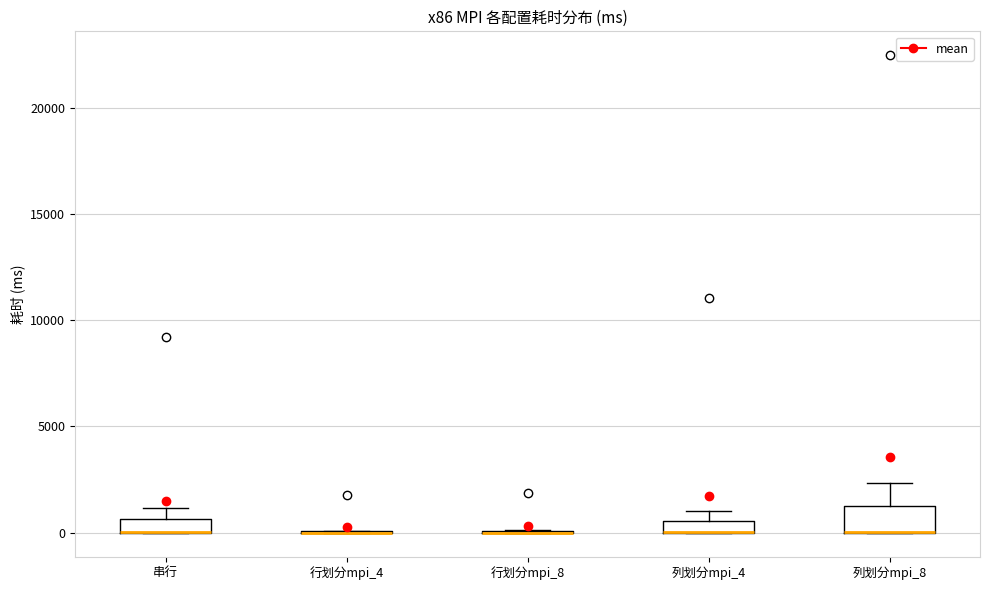

Which box is the tallest, from its lower edge to its upper edge?

列划分mpi_8